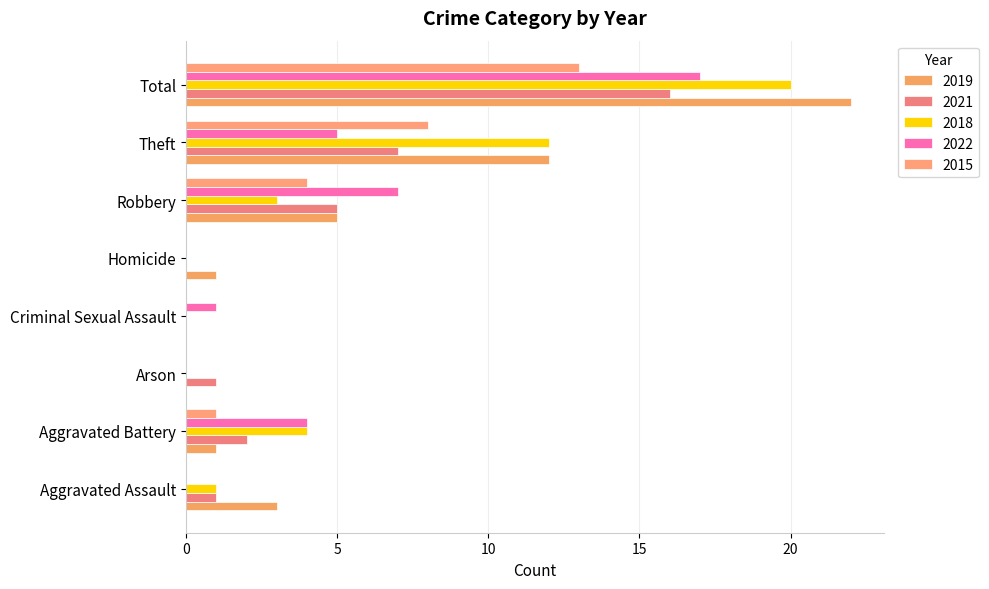

Rank the categories by 2022 value from lowest to highest.

Aggravated Assault, Arson, Homicide, Criminal Sexual Assault, Aggravated Battery, Theft, Robbery, Total